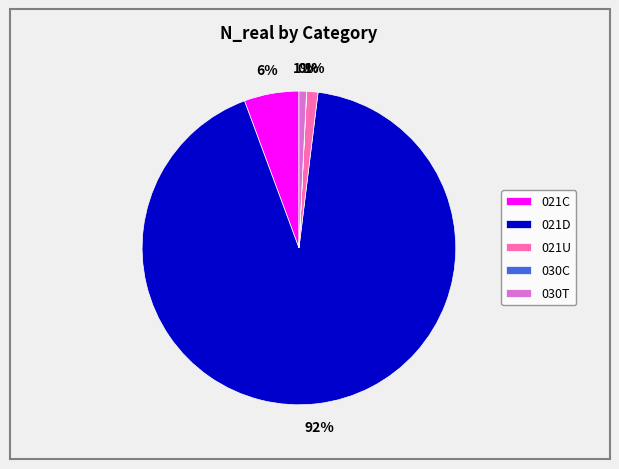

To the nearest percent, what is the average slice percentage?

20%